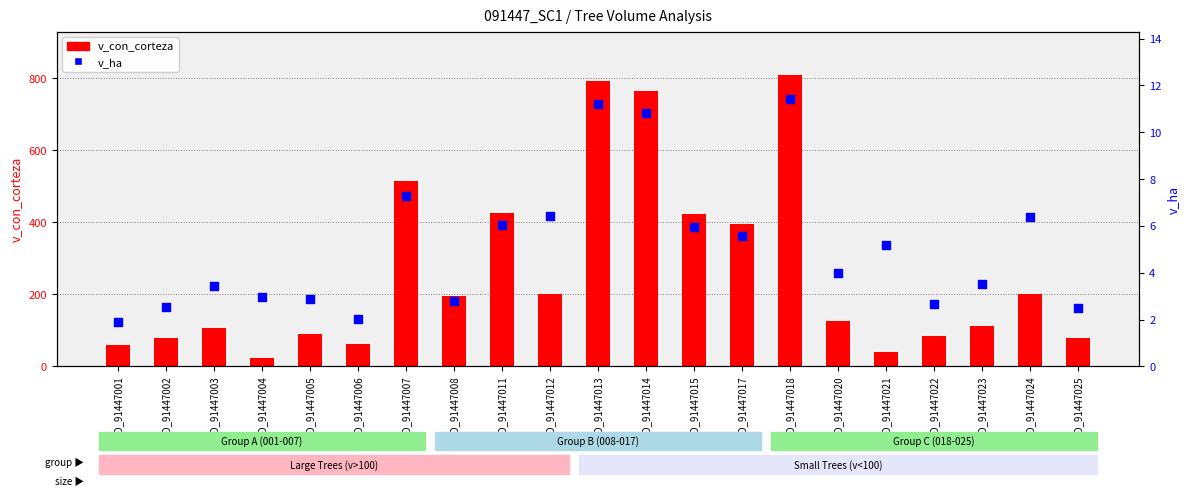

Which series has the largest Y range (max minus min)?

v_con_corteza